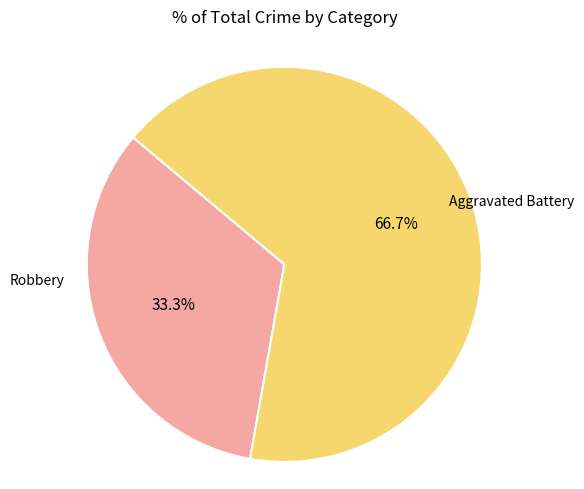

Is there any slice that represents more than half of the pie?

Yes